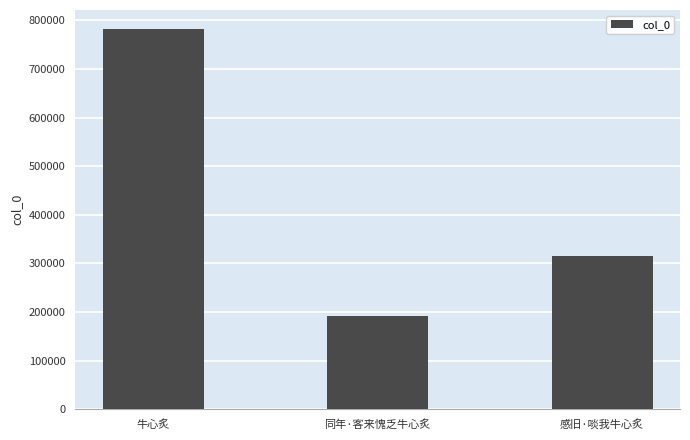

Reading left to right, extract all data points from this chart.

牛心炙=782229	同年·客来愧乏牛心炙=191502	感旧·啖我牛心炙=315773